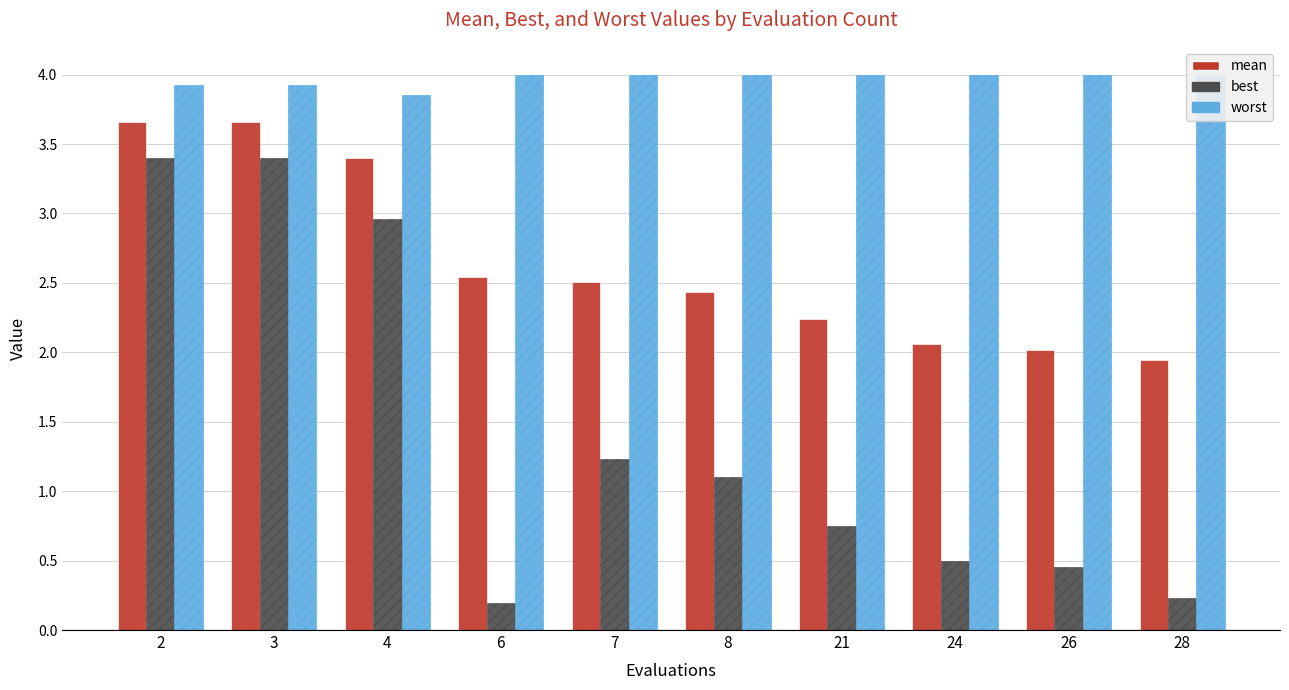

Are the bars grouped side by side (vs. stacked)?

Yes